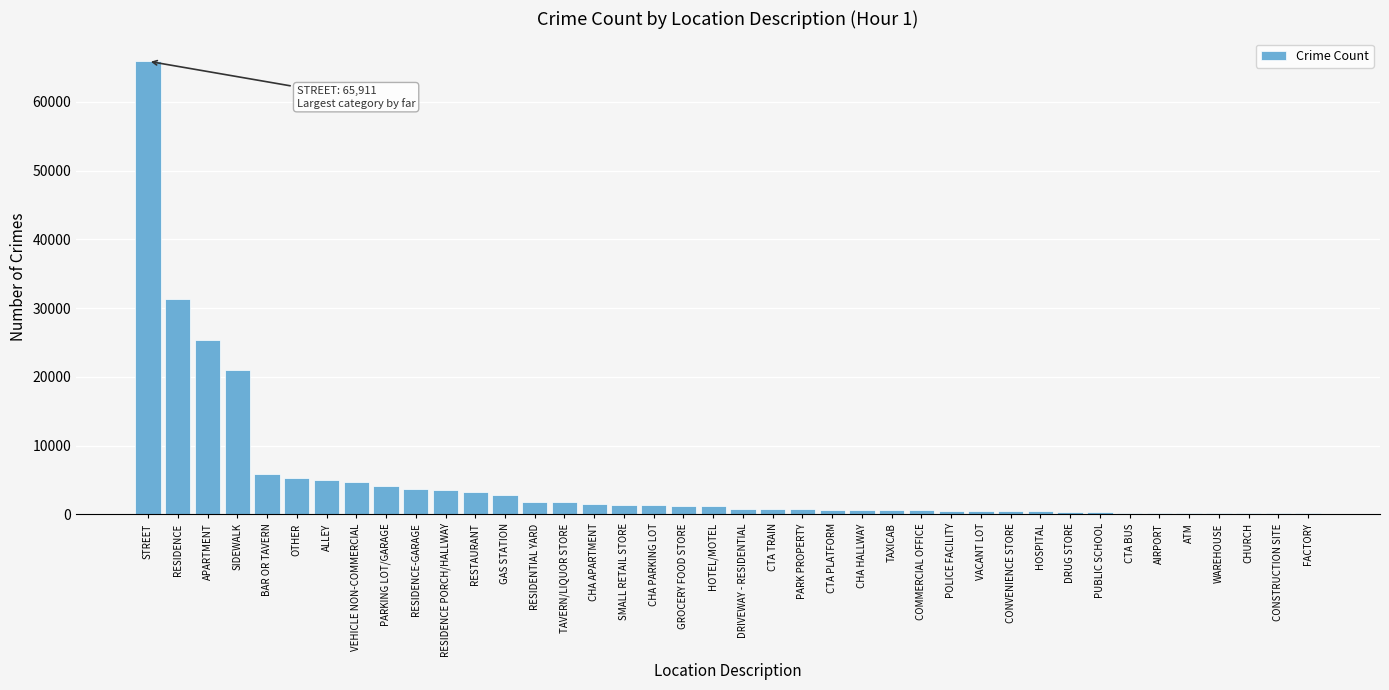

Which category has the highest value across all series?

STREET